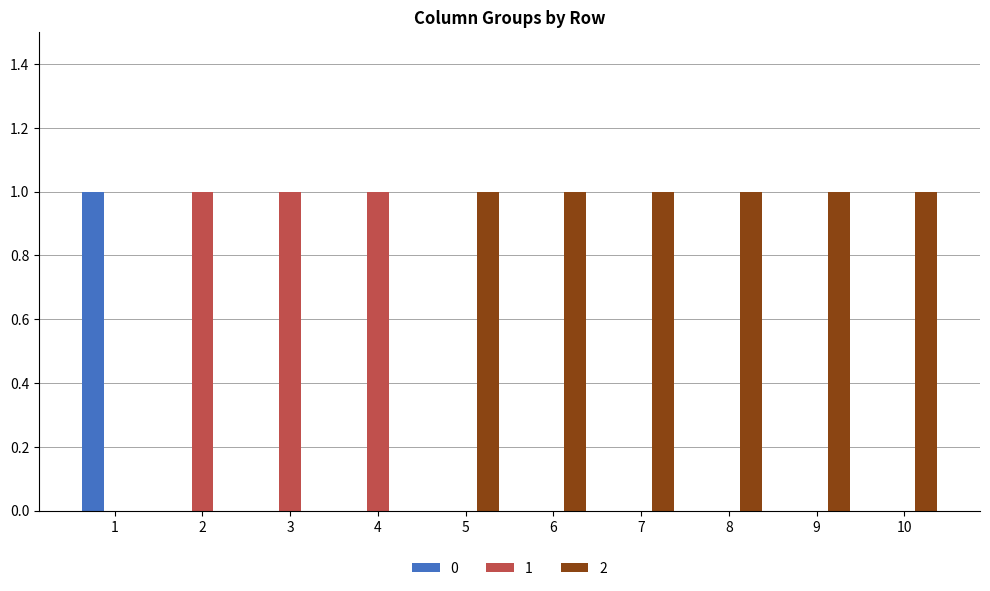

The 0 series shows 0 at 10. True or false?

True